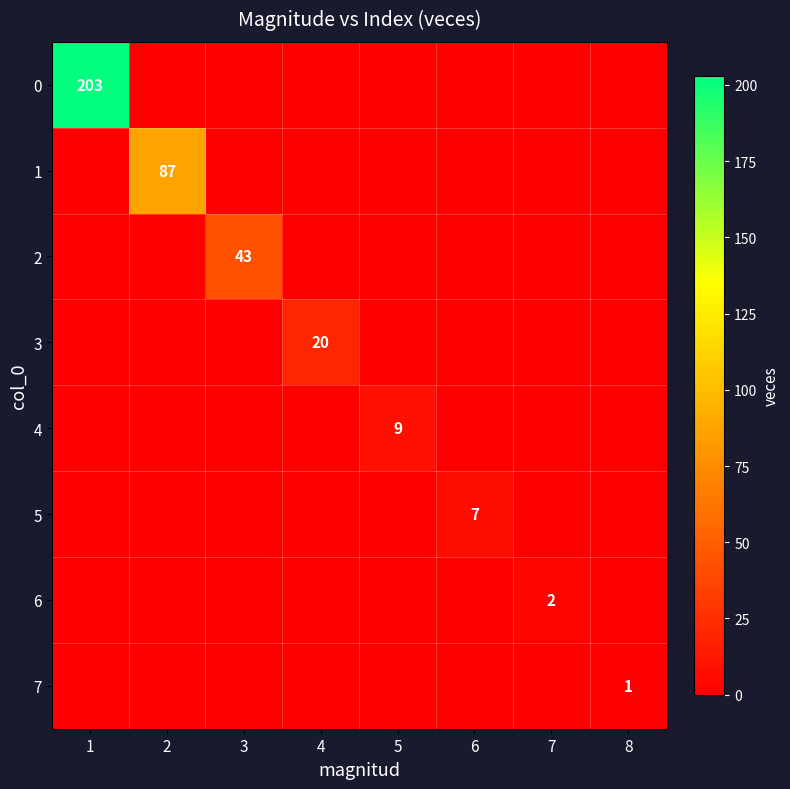

At which category is the sum across all series the highest?

1